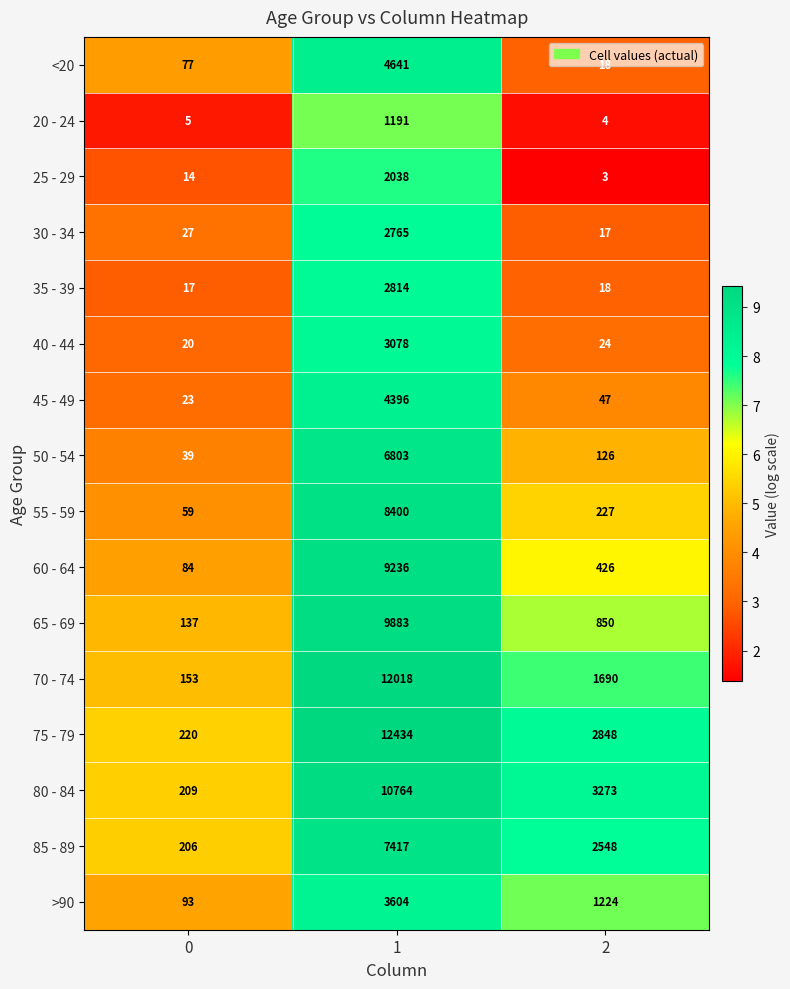

Which label corresponds to the smallest value in the chart?

2